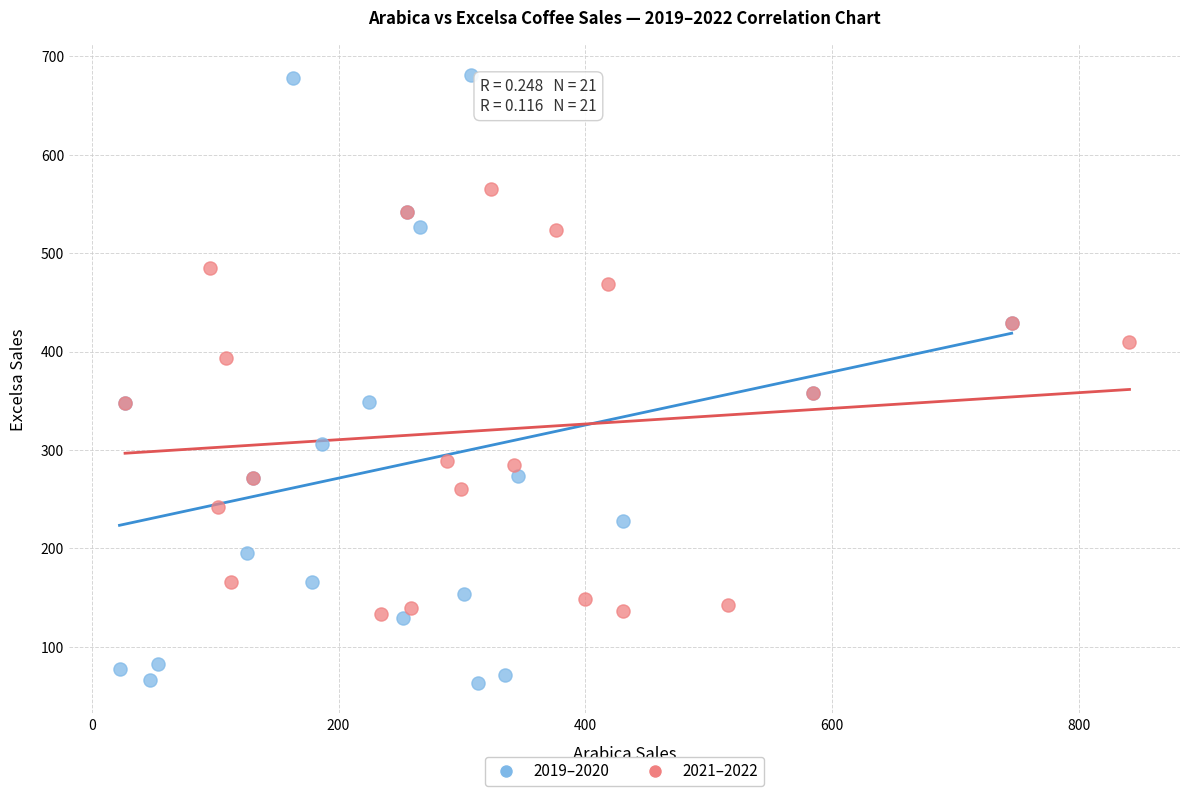

Which series contains the lowest Y value?

2019–2020